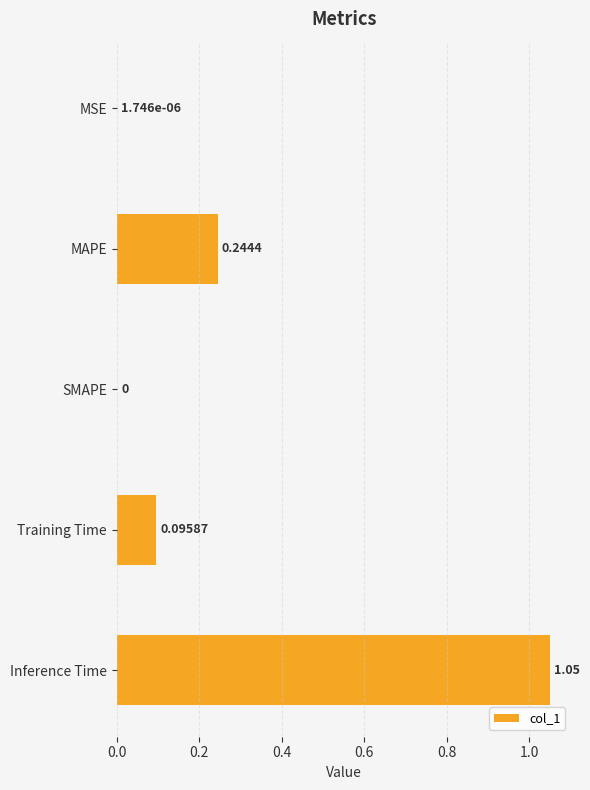

At which category does the chart reach its peak across all series?

Inference Time